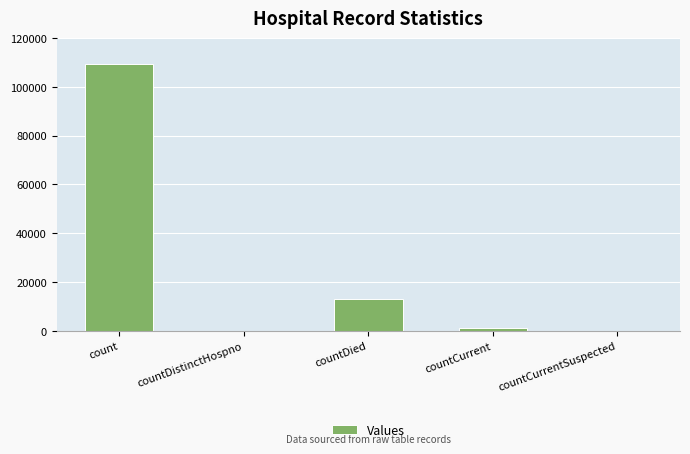

Count the number of data series in this chart.

1